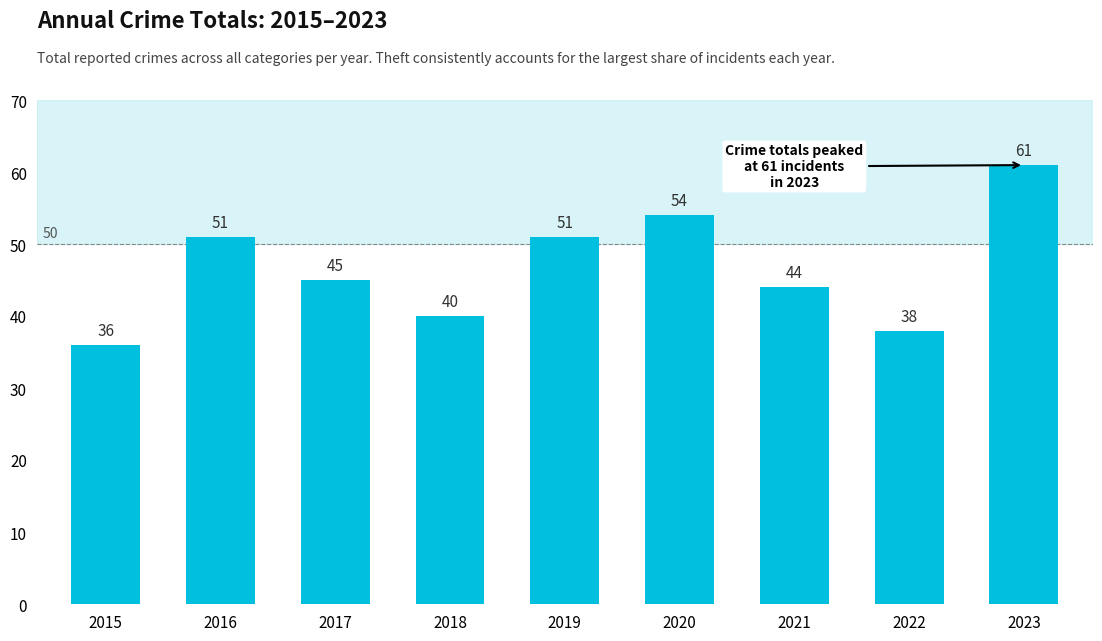

The value at 2015 is 36. True or false?

True